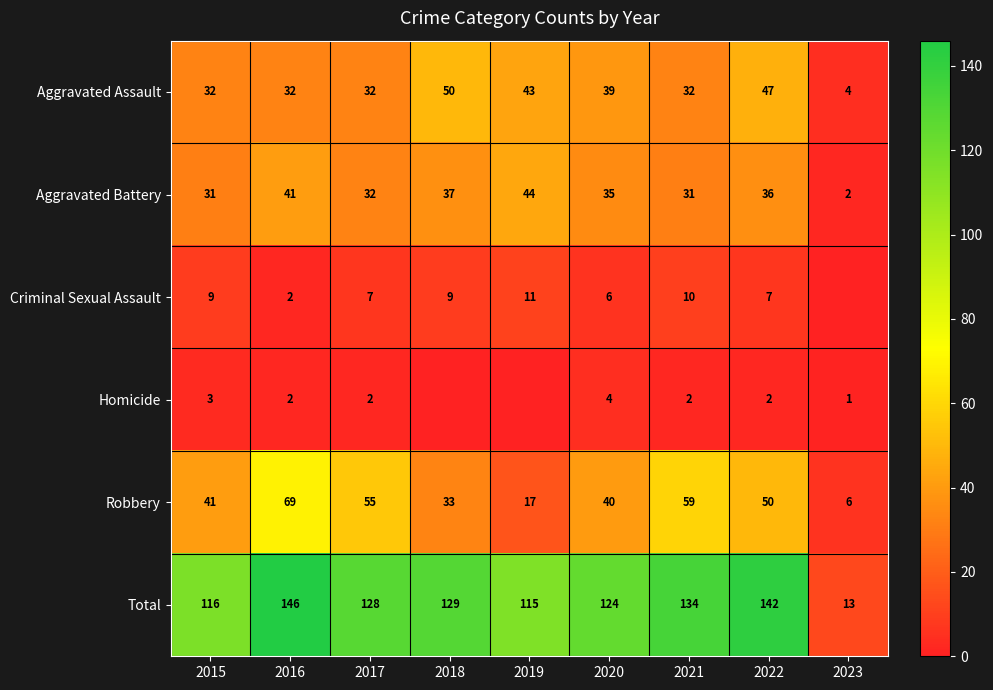

What is the difference between the Aggravated Assault values at 2018 and 2017?

18